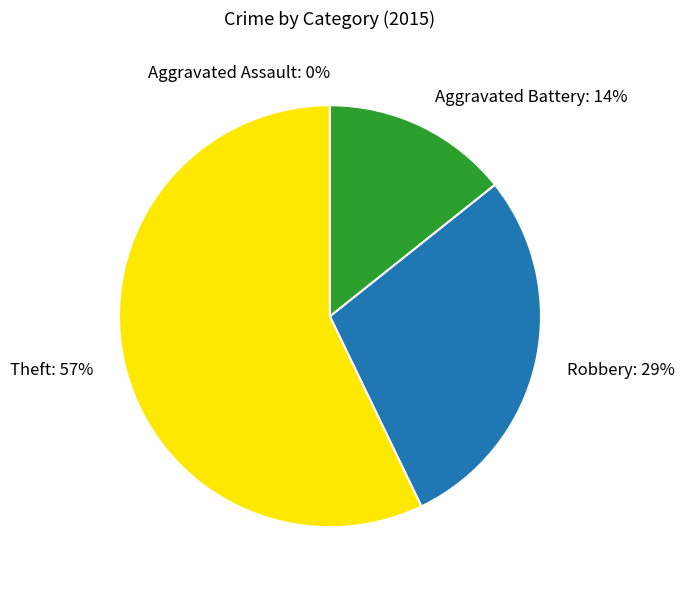

How many slices are in this pie chart?

4